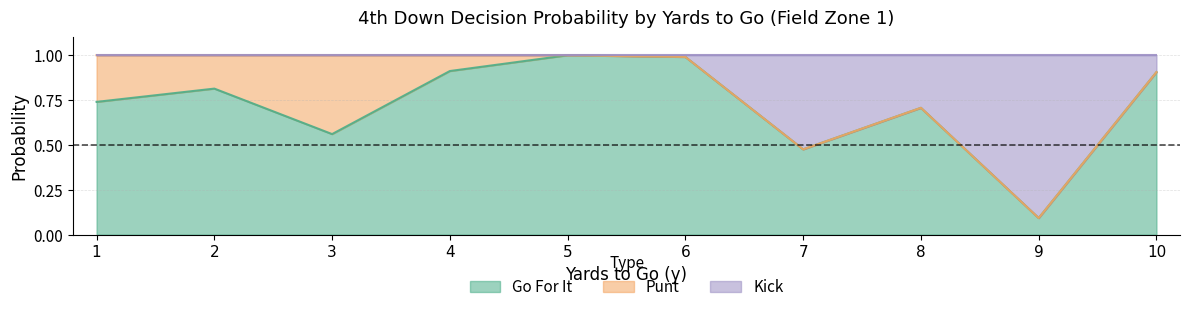

What is the value of the kick point at the 6th from the left?

1.0